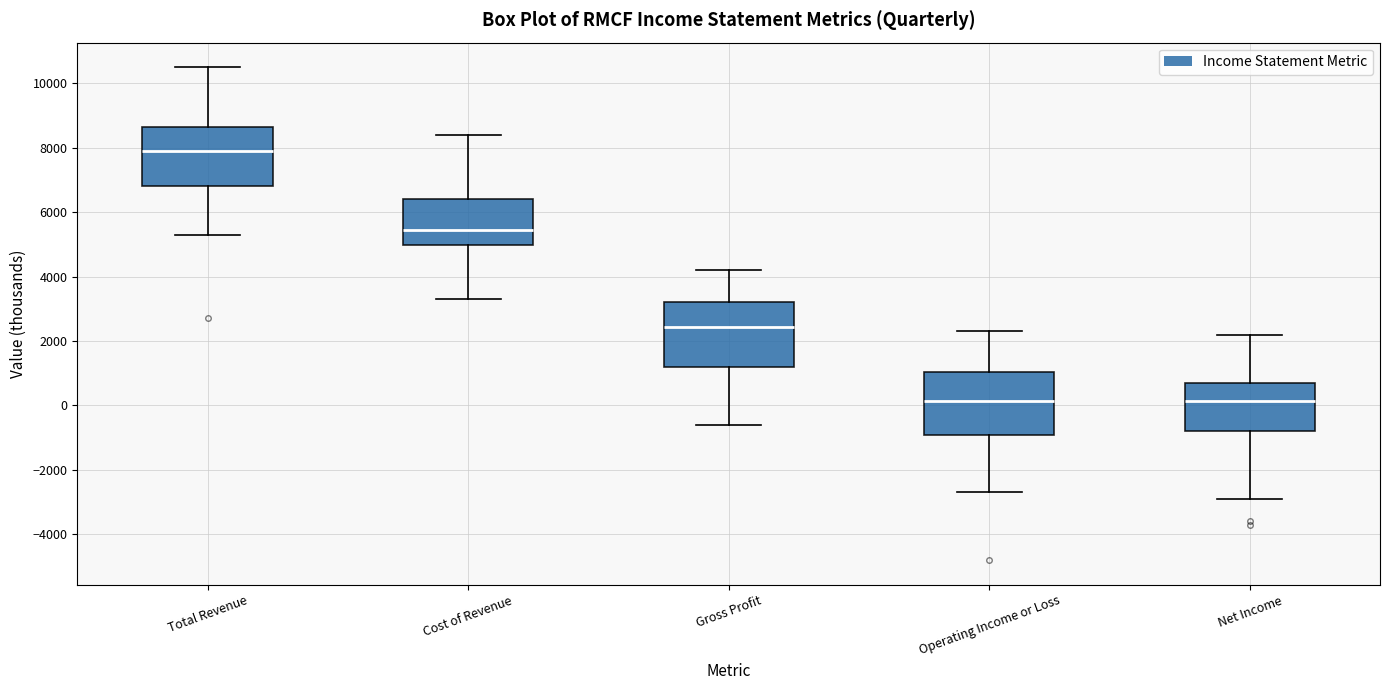

Which box's median line is the highest?

Total Revenue